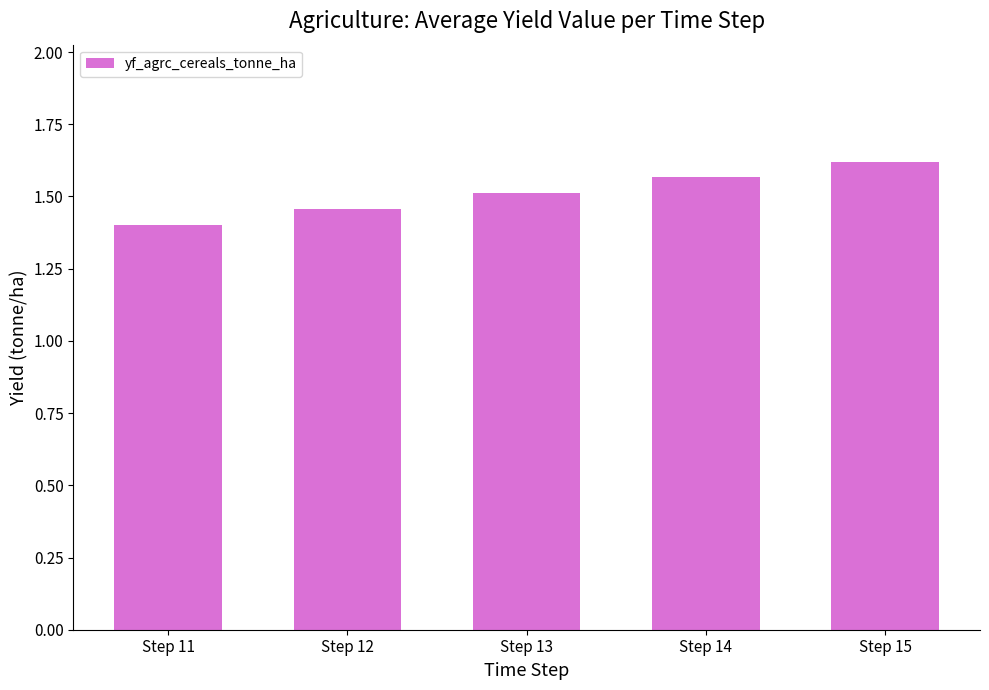

What is the sum of the values at Step 11 and Step 15?

3.0